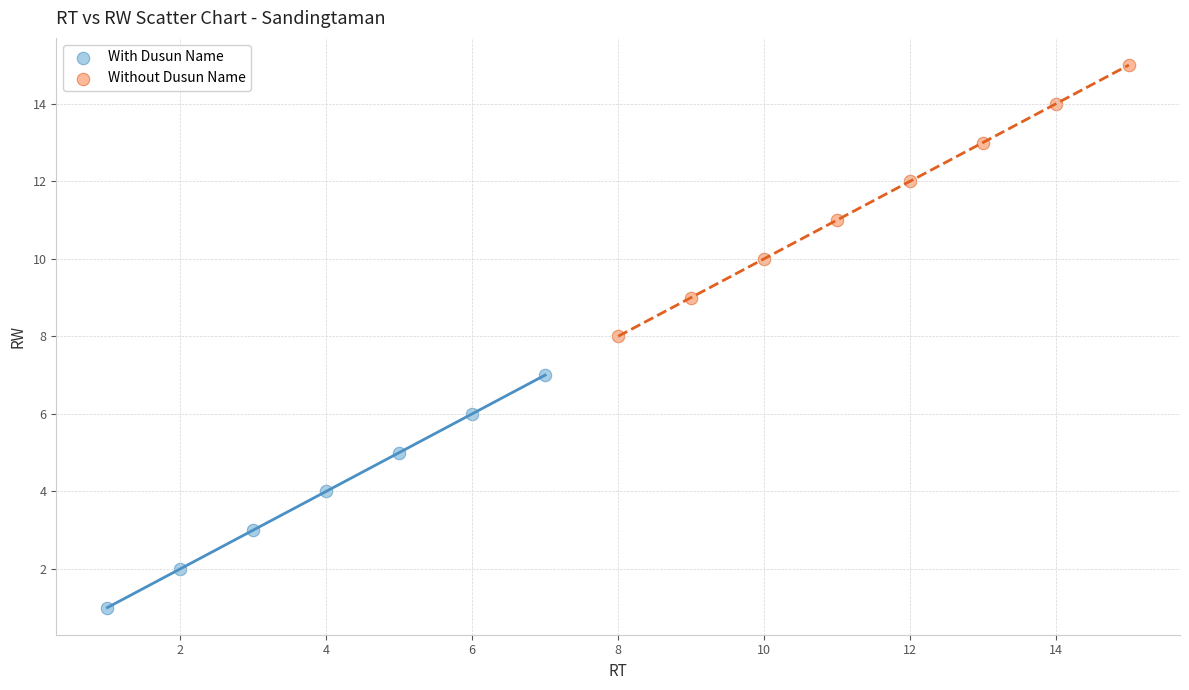

Which series has the largest Y range (max minus min)?

Without Dusun Name